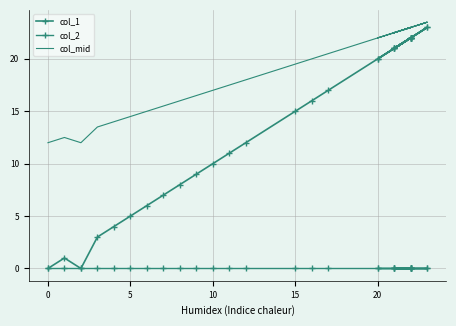

Which series has the largest total across all categories?

col_mid